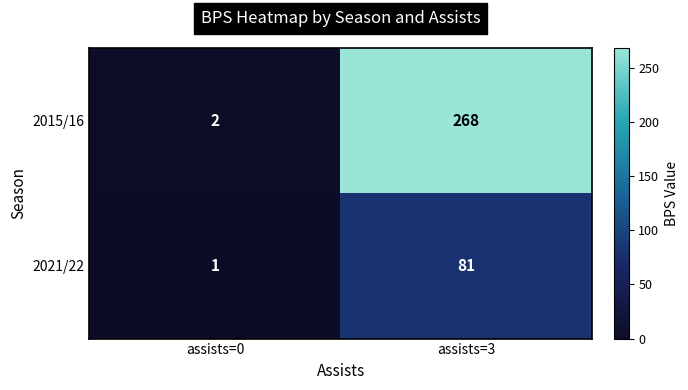

Reading left to right, list all the values displayed in this chart.

2015/16: 2	268
2021/22: 1	81